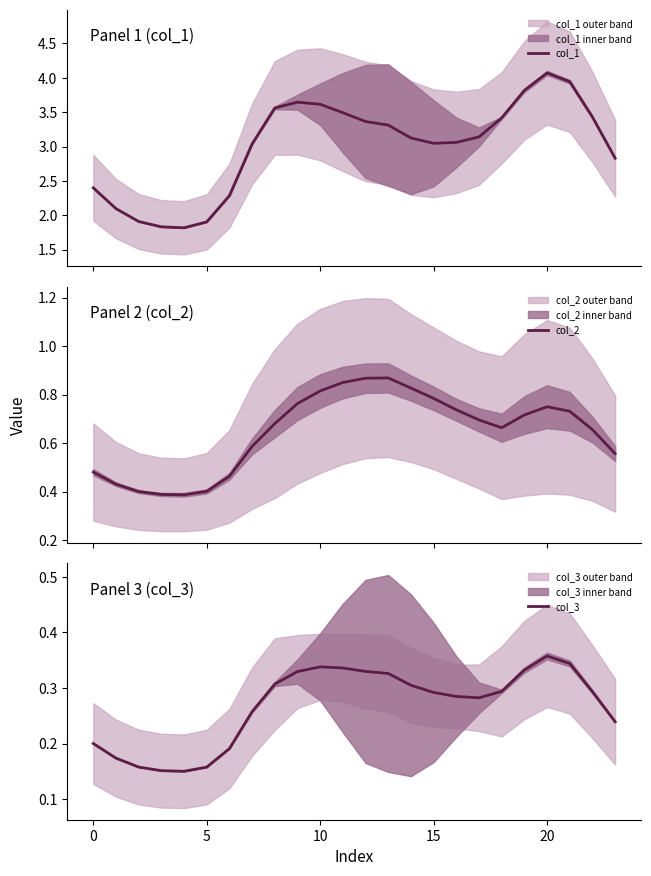

What is the label of the 19th point from the left?

18